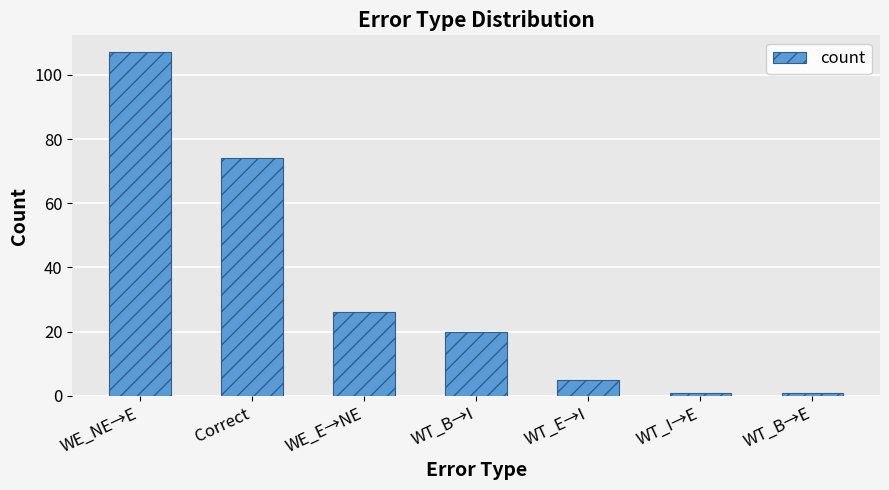

Reading left to right, transcribe all the data shown in this chart.

WE_NE→E=107	Correct=74	WE_E→NE=26	WT_B→I=20	WT_E→I=5	WT_I→E=1	WT_B→E=1